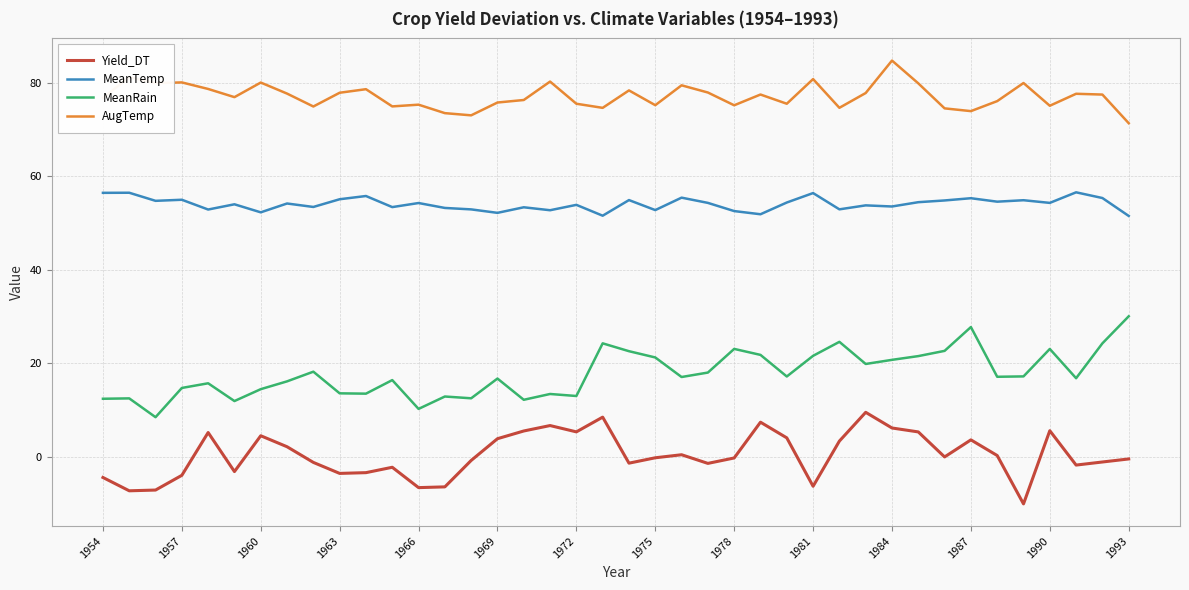

Does the chart have visible grid lines?

Yes